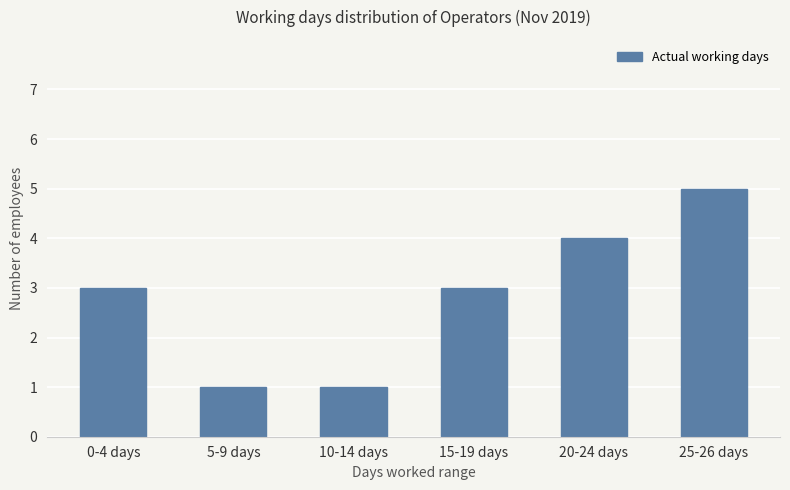

Between 20-24 days and 15-19 days, which is larger?

20-24 days